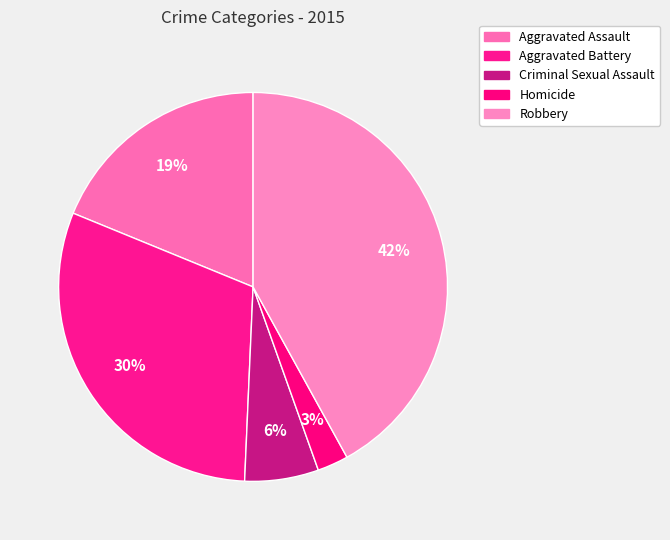

To the nearest percent, what percentage of the pie is Homicide?

3%